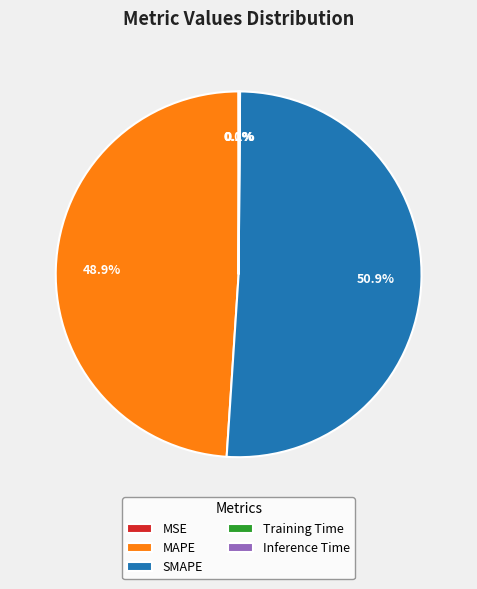

What is the majority slice?

SMAPE